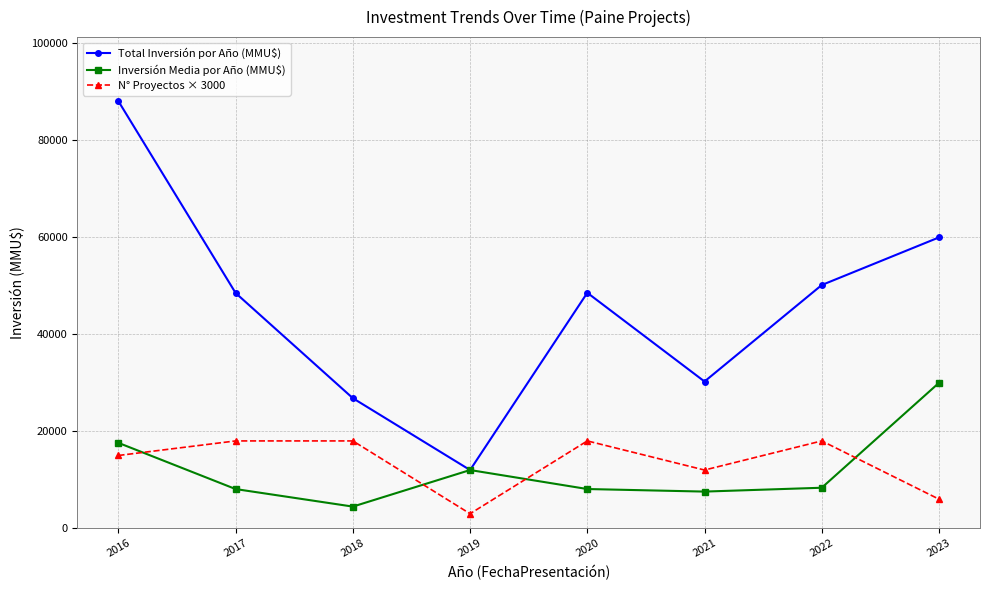

Where is N° Proyectos × 3000 nearest to the value 10500?

2021